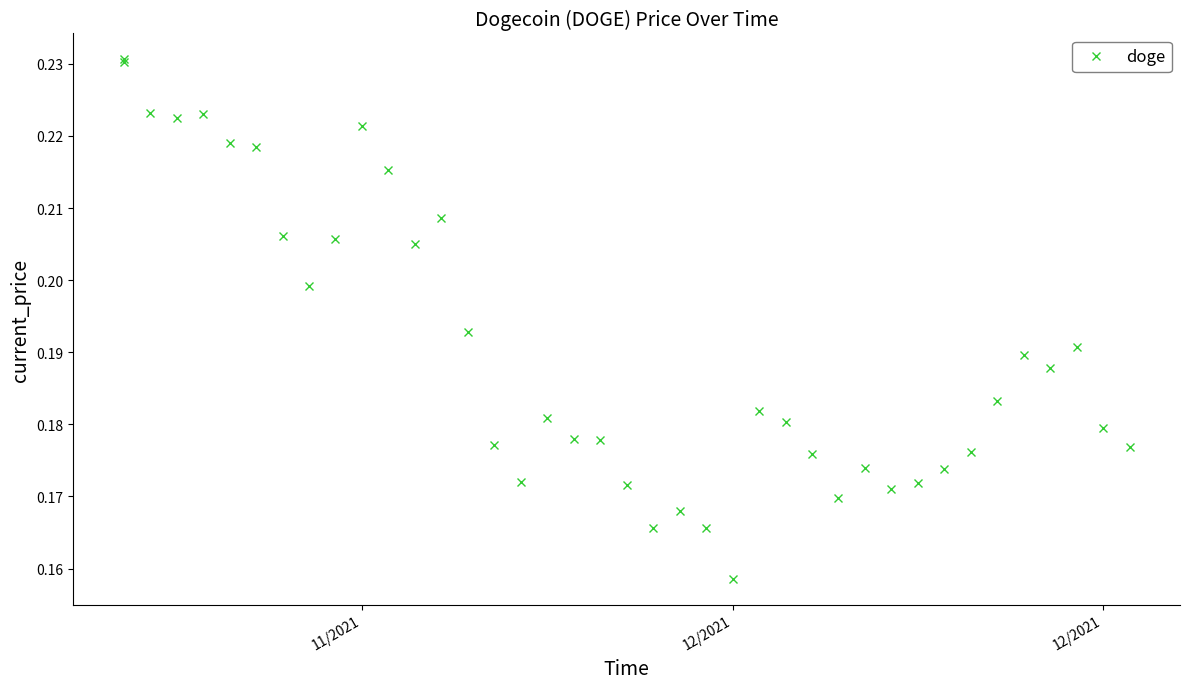

The value at 39 is 0.2. True or false?

False